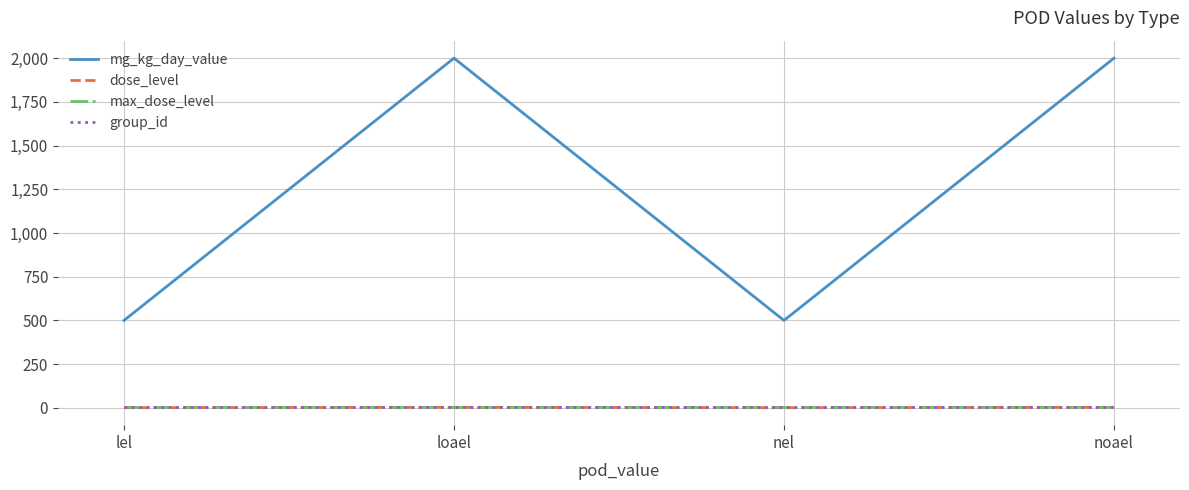

What is the difference between the maximum and minimum values in the mg_kg_day_value series?

1500